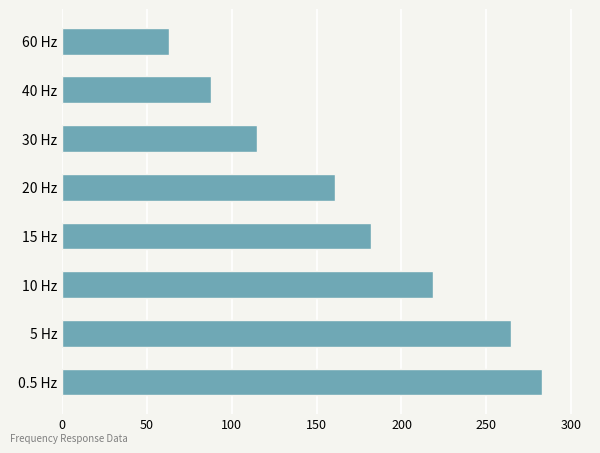

What is the sum of all values?

1374.9